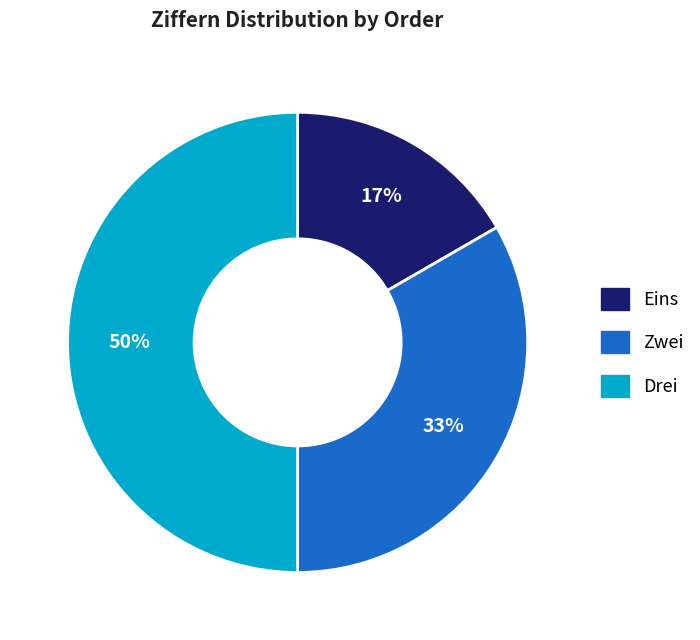

The Zwei slice represents 19% of the pie. True or false?

False